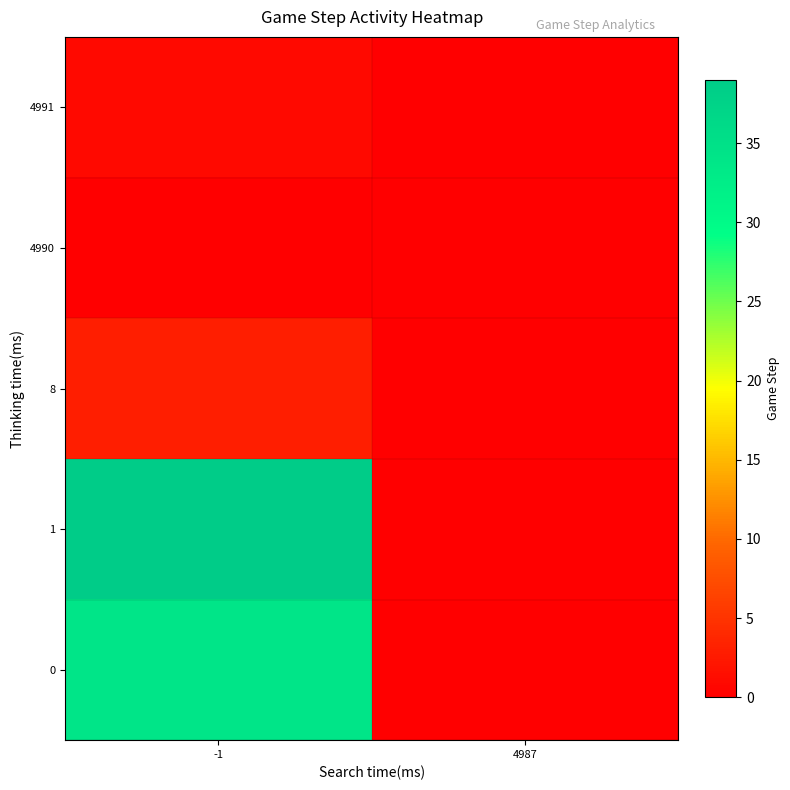

Reading left to right, what are all the values shown in this chart?

0: -1=34	4987=0
1: -1=39	4987=0
8: -1=3	4987=0
4990: -1=0	4987=0
4991: -1=1	4987=0